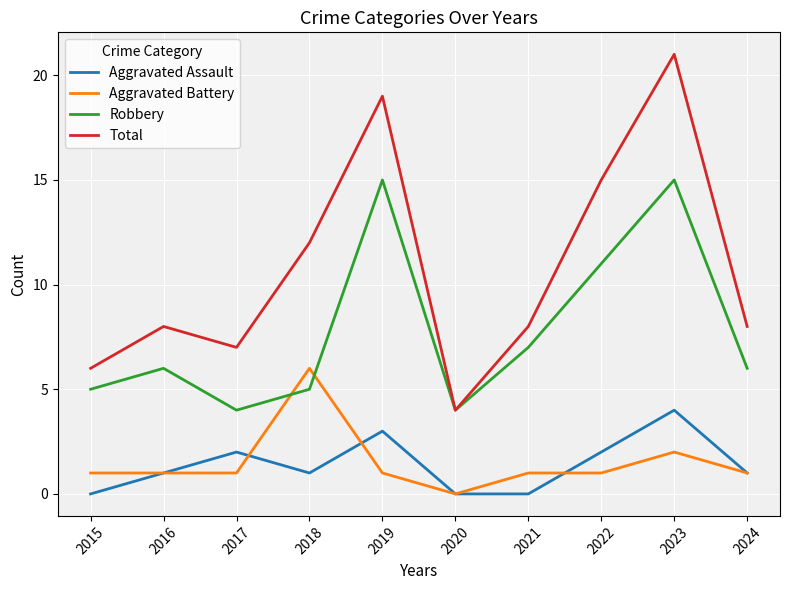

True or false: Aggravated Battery has more than 0 interior local peaks.

True